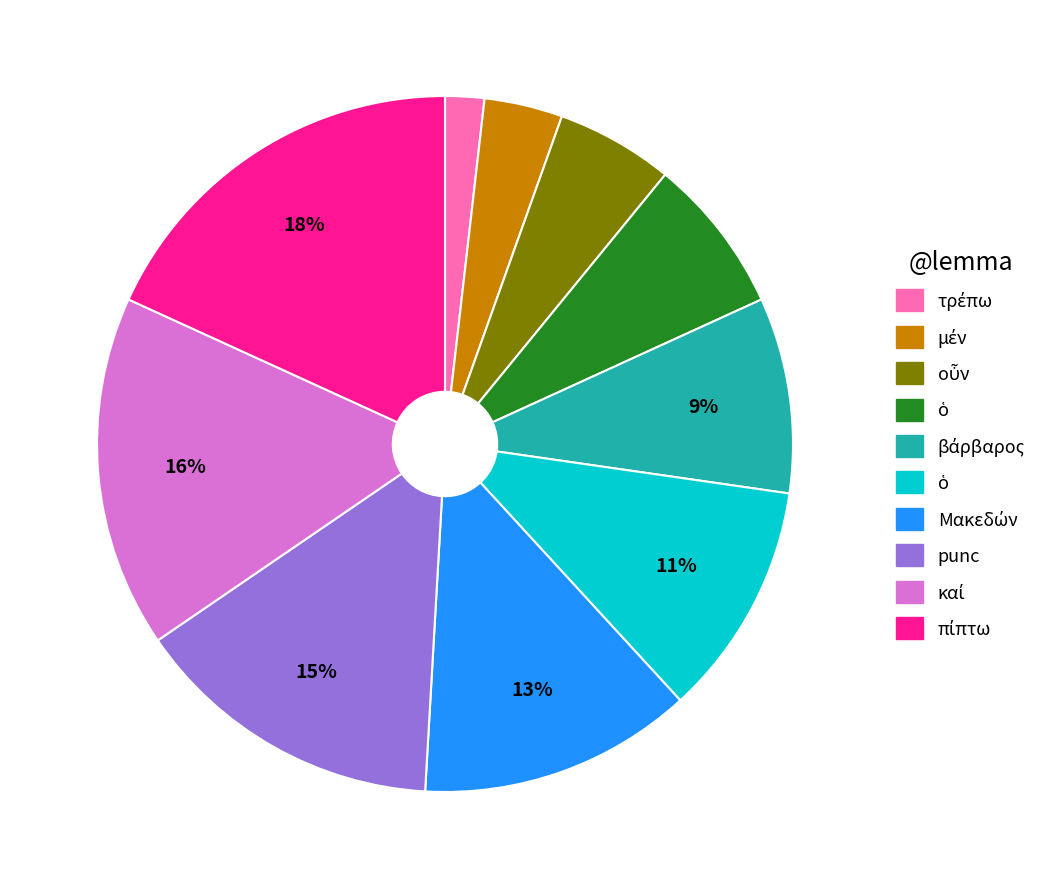

To the nearest percent, what is the difference between the largest and smallest slice percentages?

16%